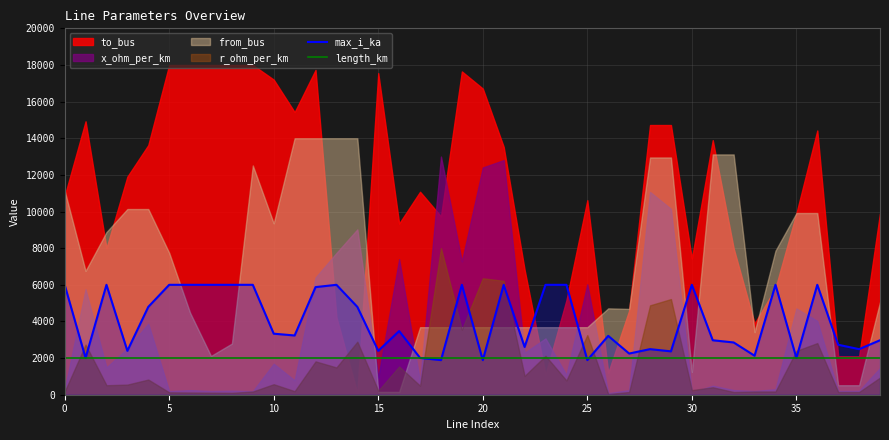

Is it true that max_i_ka equals 6000.0 at 0?

True